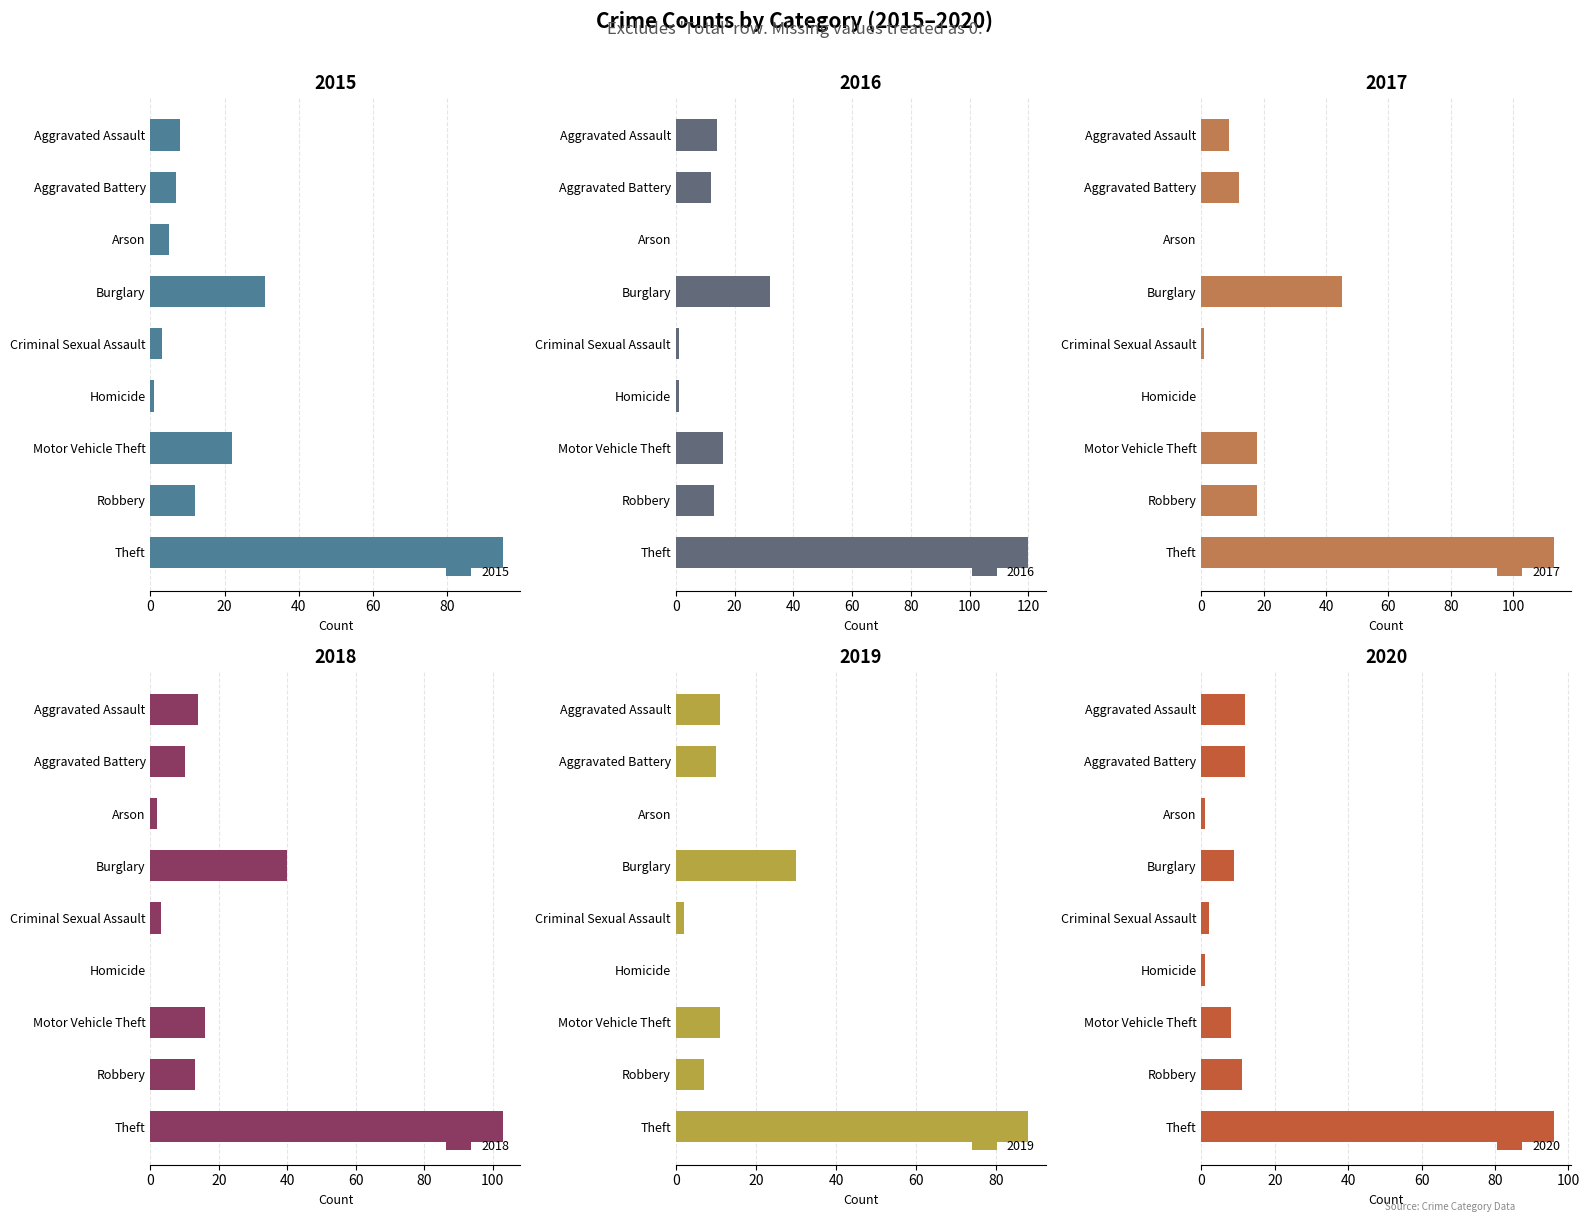

How many values in 2017 are above zero?

7